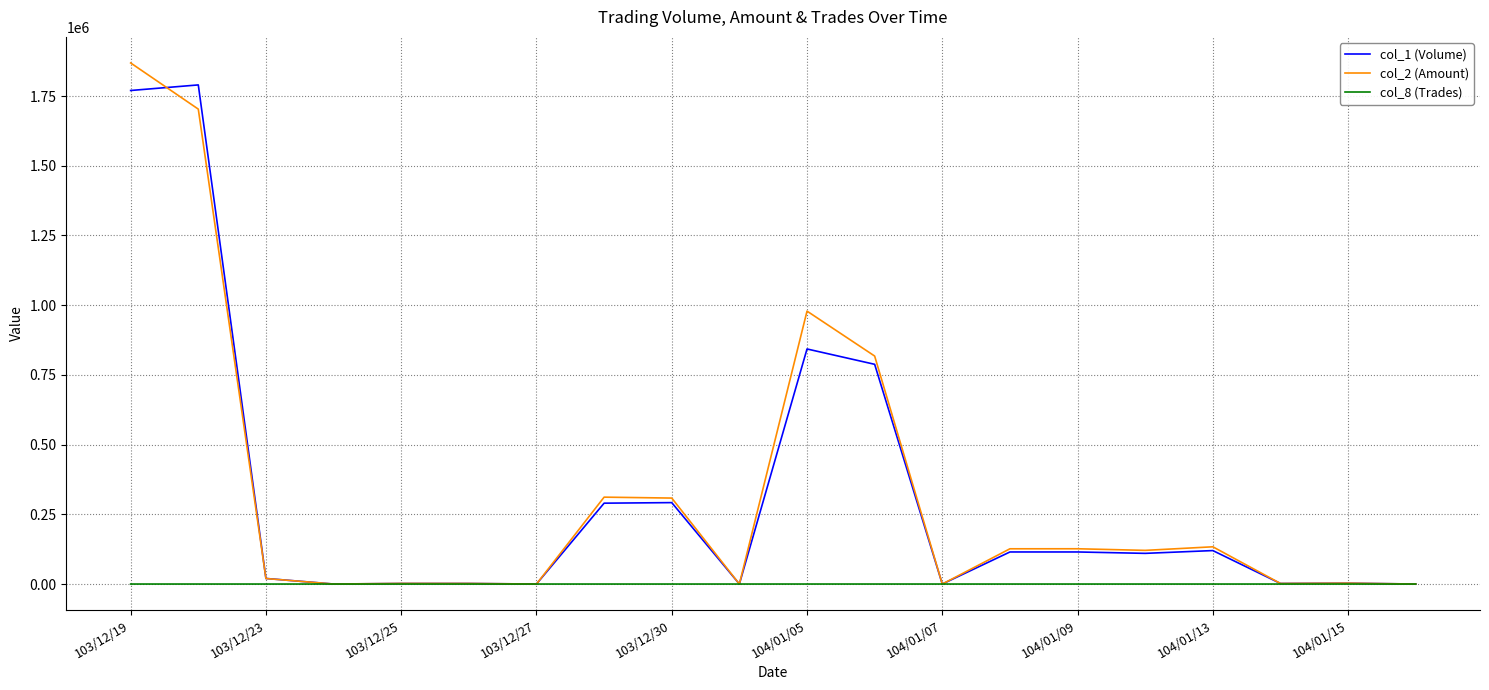

How many interior local peaks does the col_2 (Amount) series have?

6